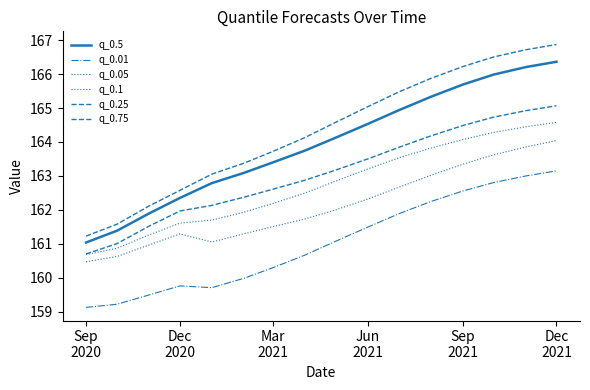

How many lines are shown in the chart?

6